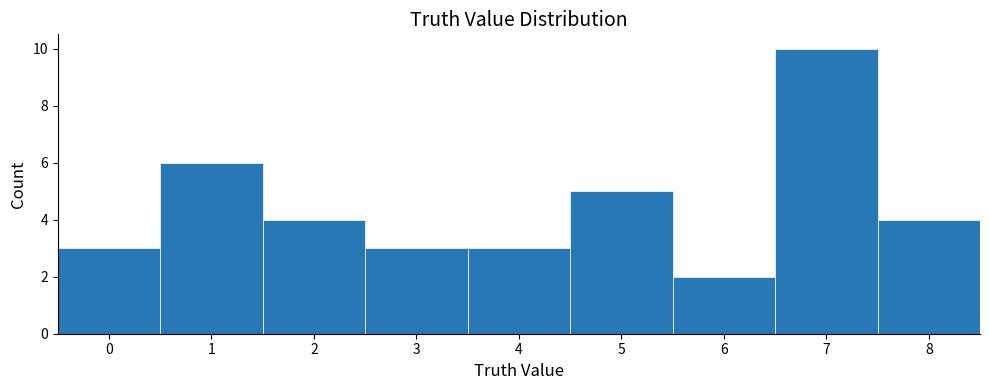

Reading left to right, transcribe this chart: for each bar, give the range it covers on the x-axis and its height. The values are not printed on the chart, so give them approximately, as read against the axis.

-0.5 to 0.5: 3
0.5 to 1.5: 6
1.5 to 2.5: 4
2.5 to 3.5: 3
3.5 to 4.5: 3
4.5 to 5.5: 5
5.5 to 6.5: 2
6.5 to 7.5: 10
7.5 to 8.5: 4